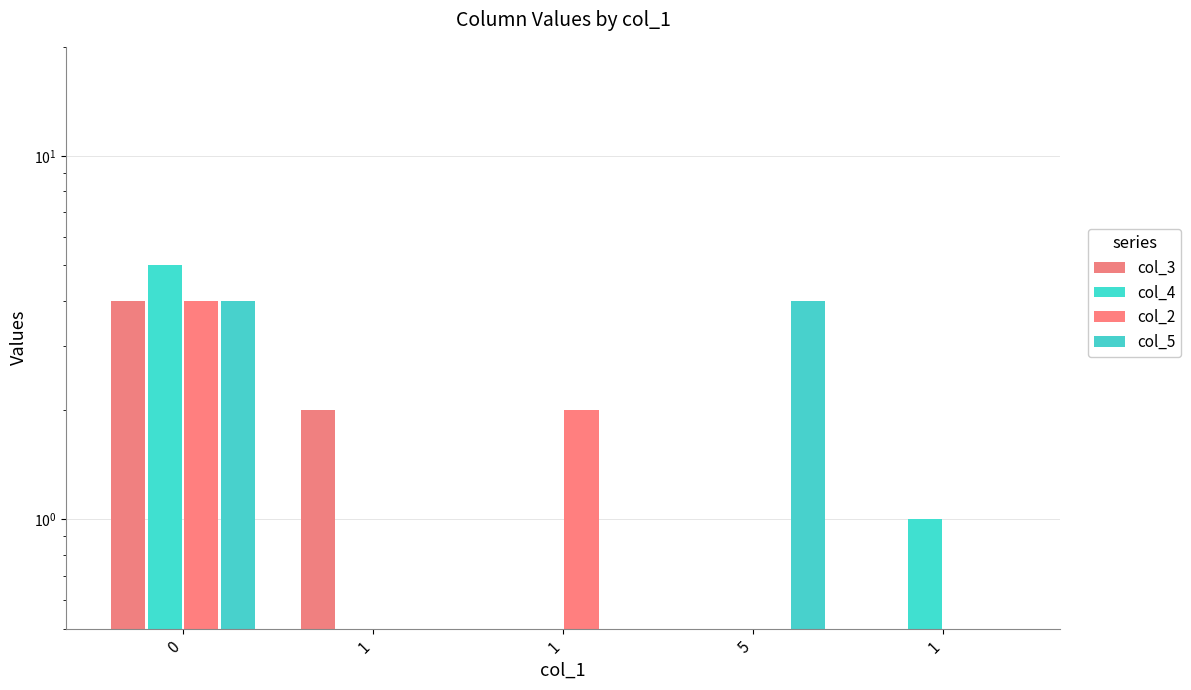

Which series changed the most between 1 and 1?

col_3